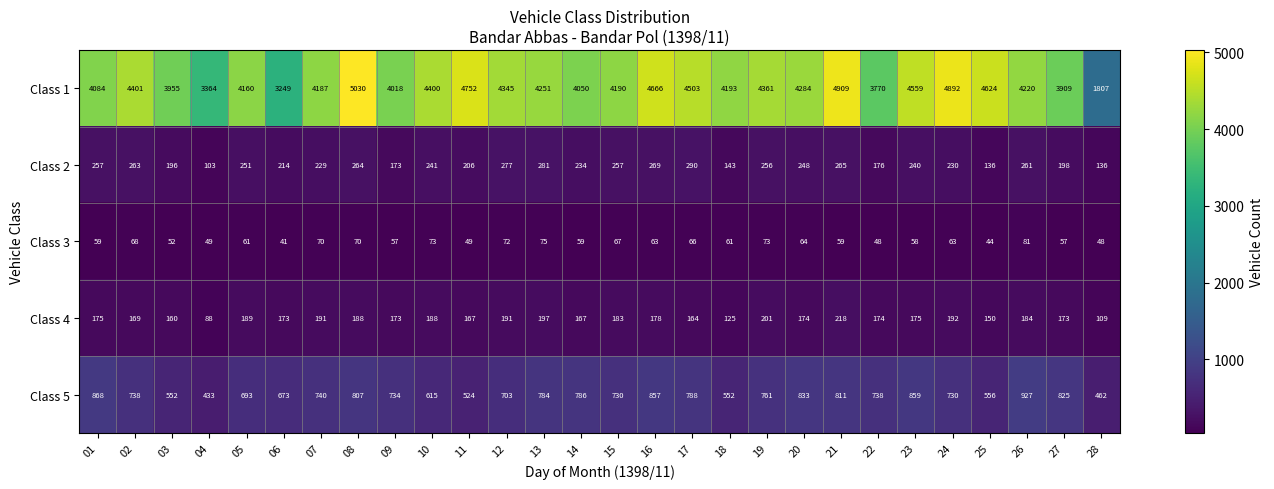

Rank the series by their maximum value, from lowest to highest.

Class 3, Class 4, Class 2, Class 5, Class 1